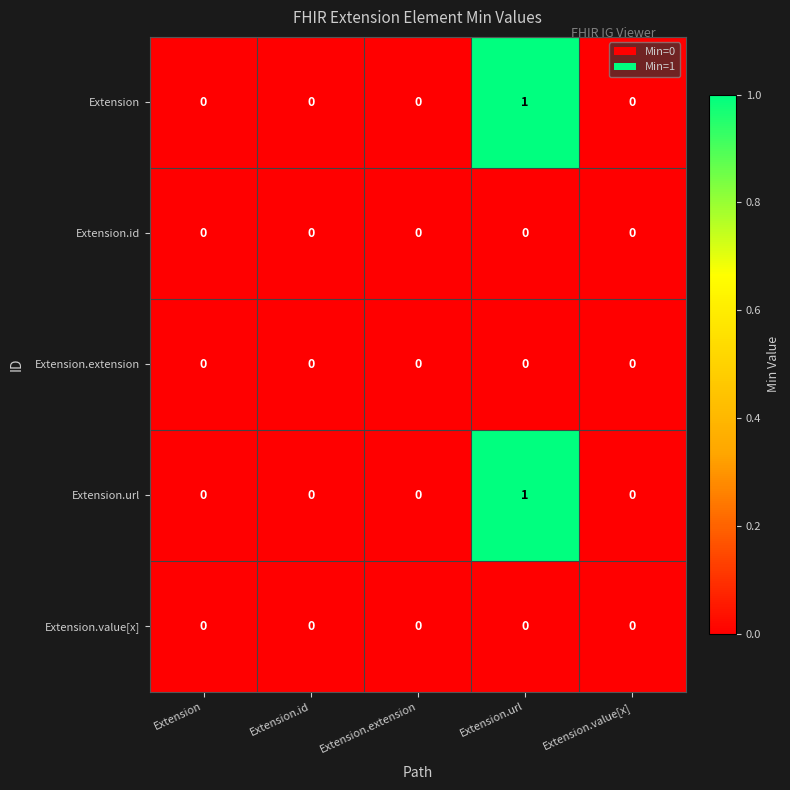

Count the Extension values in the range 0 to 1.

5